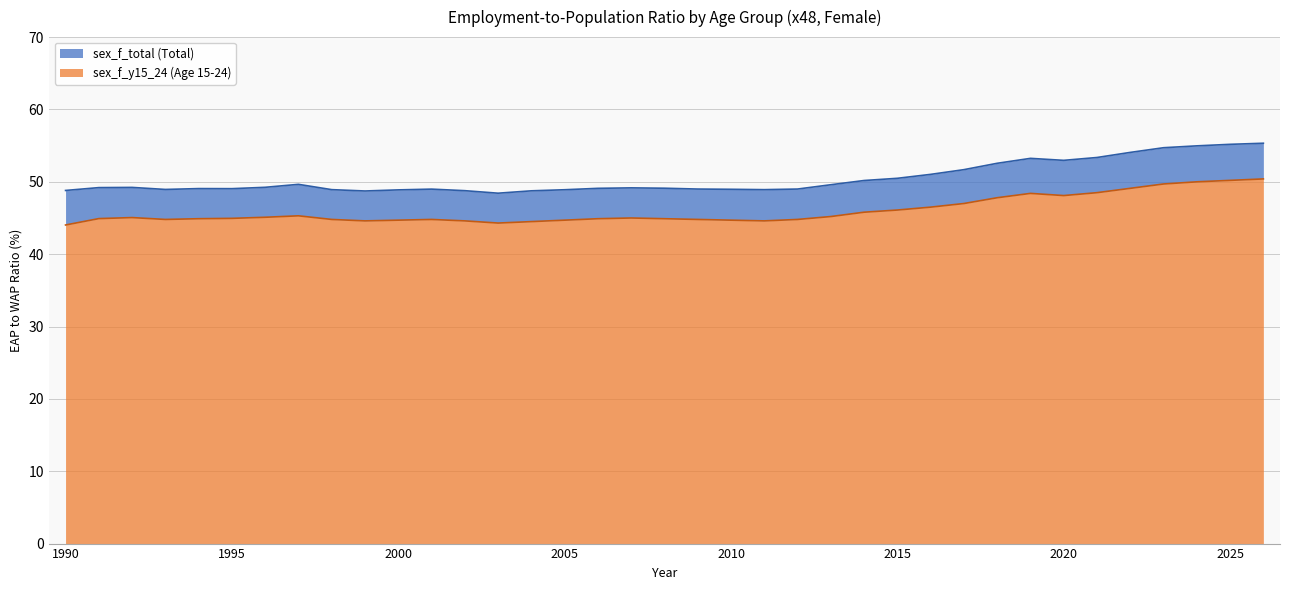

True or false: sex_f_y15_24 has more than 1 interior local peaks.

True